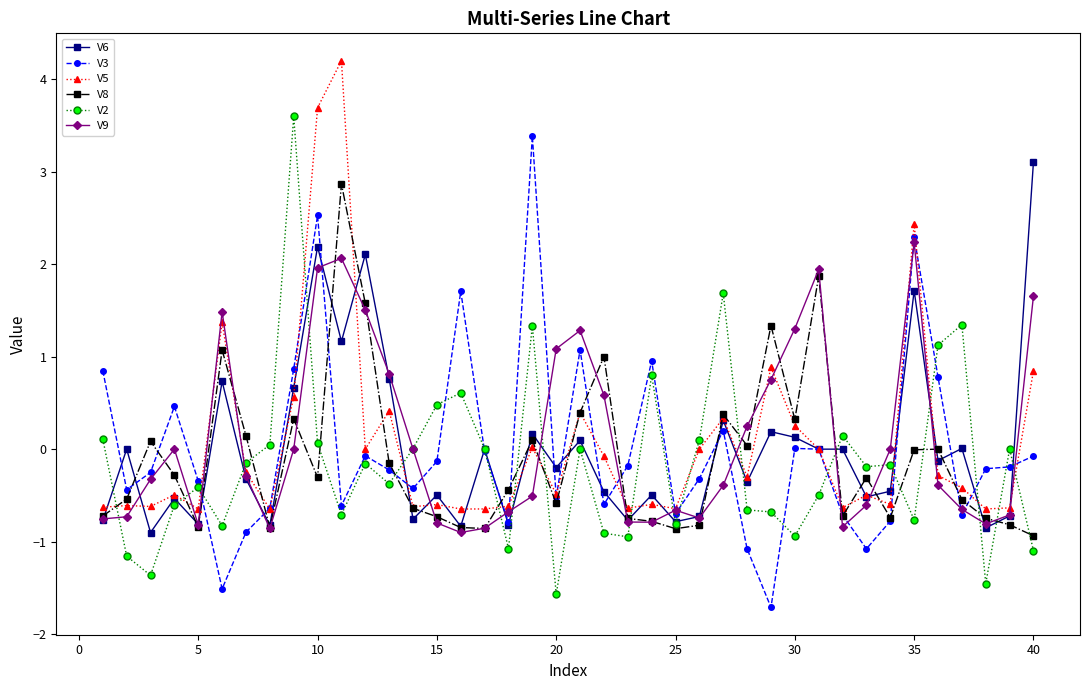

List the series in order of their peak value, highest first.

V5, V2, V3, V6, V8, V9